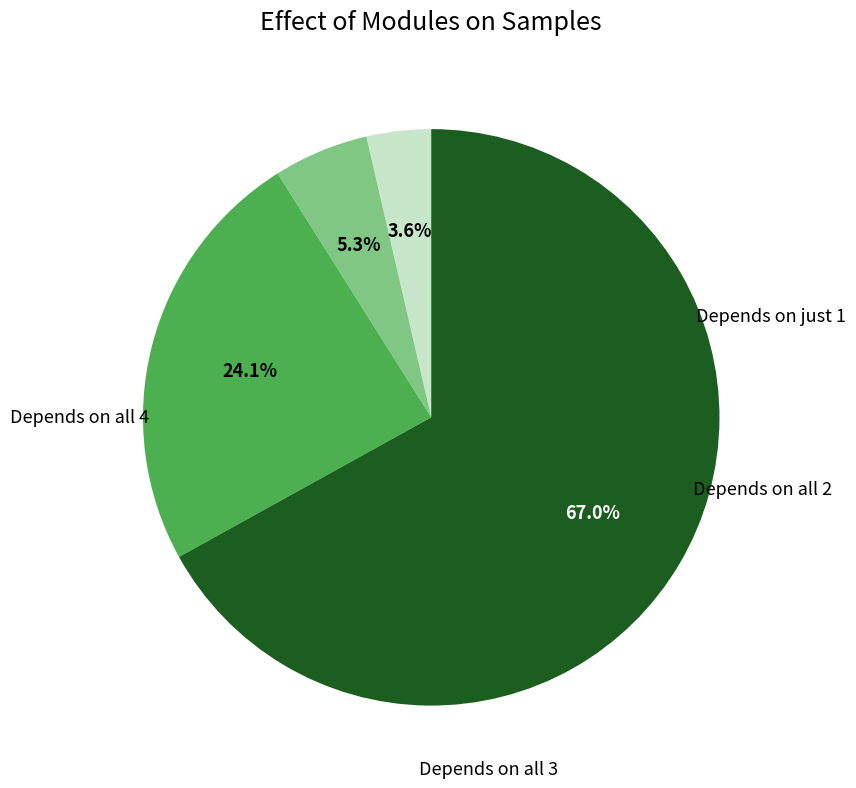

Is there any slice that represents more than half of the pie?

Yes